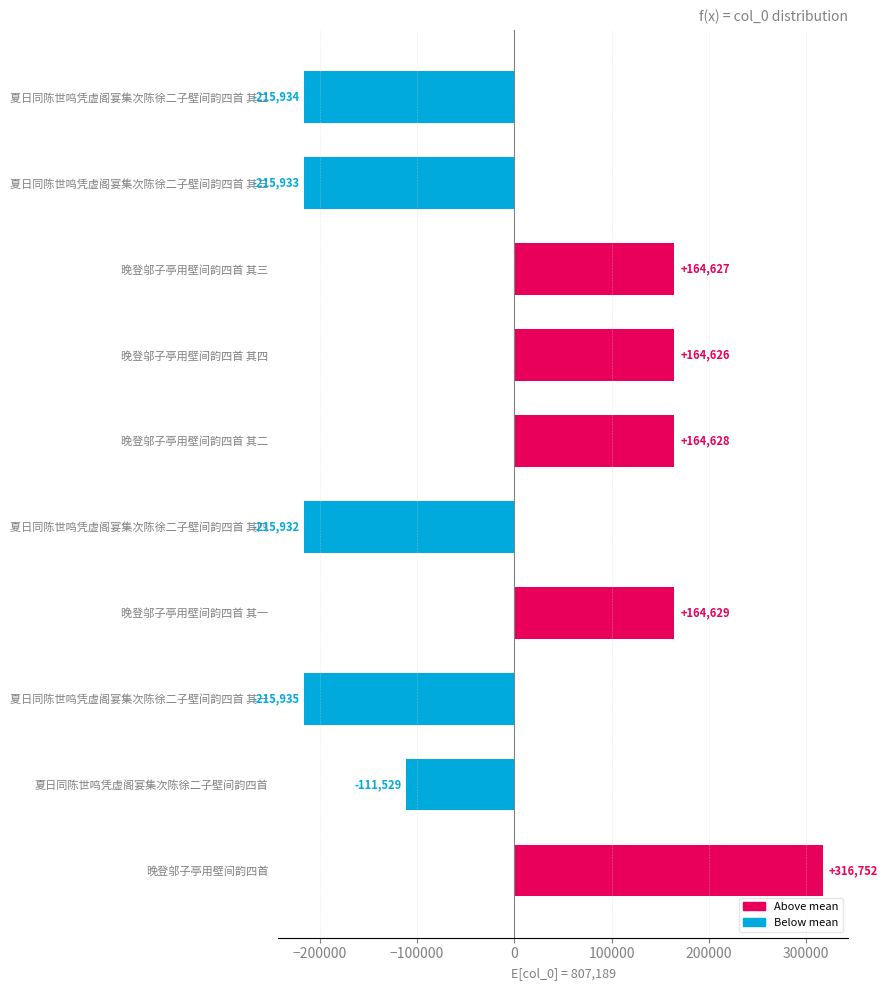

What is the difference between the maximum and second lowest values?

532687.0